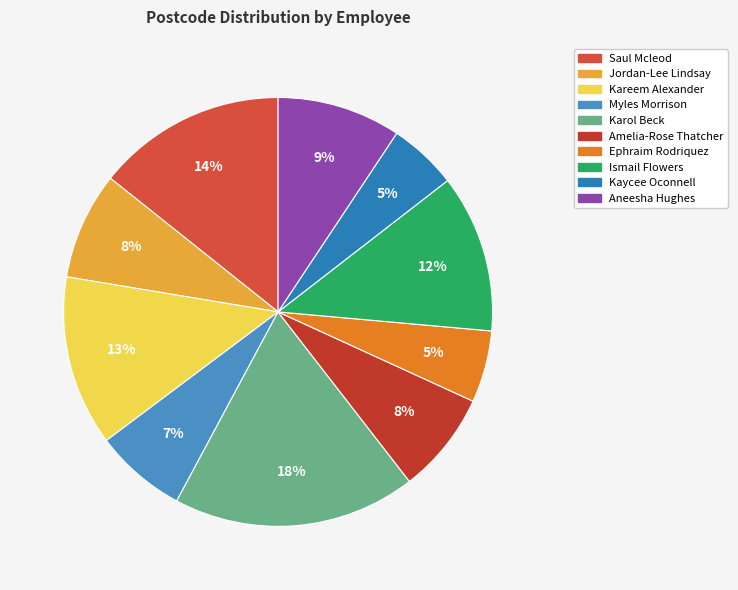

How many segments does this pie chart have?

10